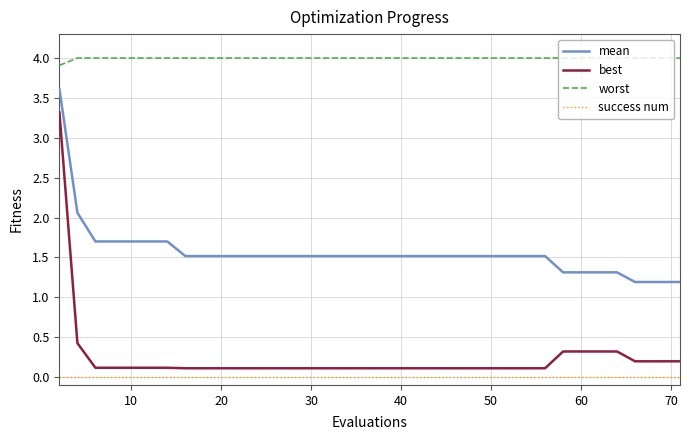

Which series has the largest range (max minus min)?

best